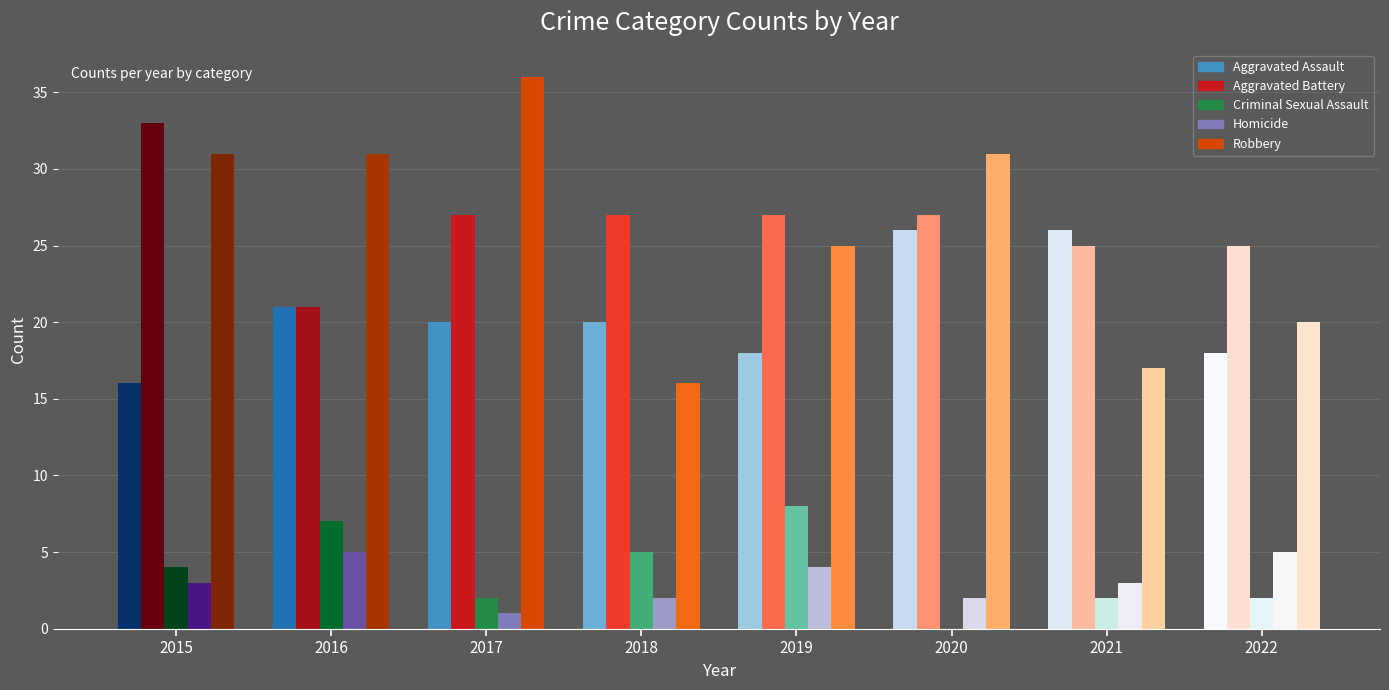

Which series has the largest total across all categories?

Aggravated Battery